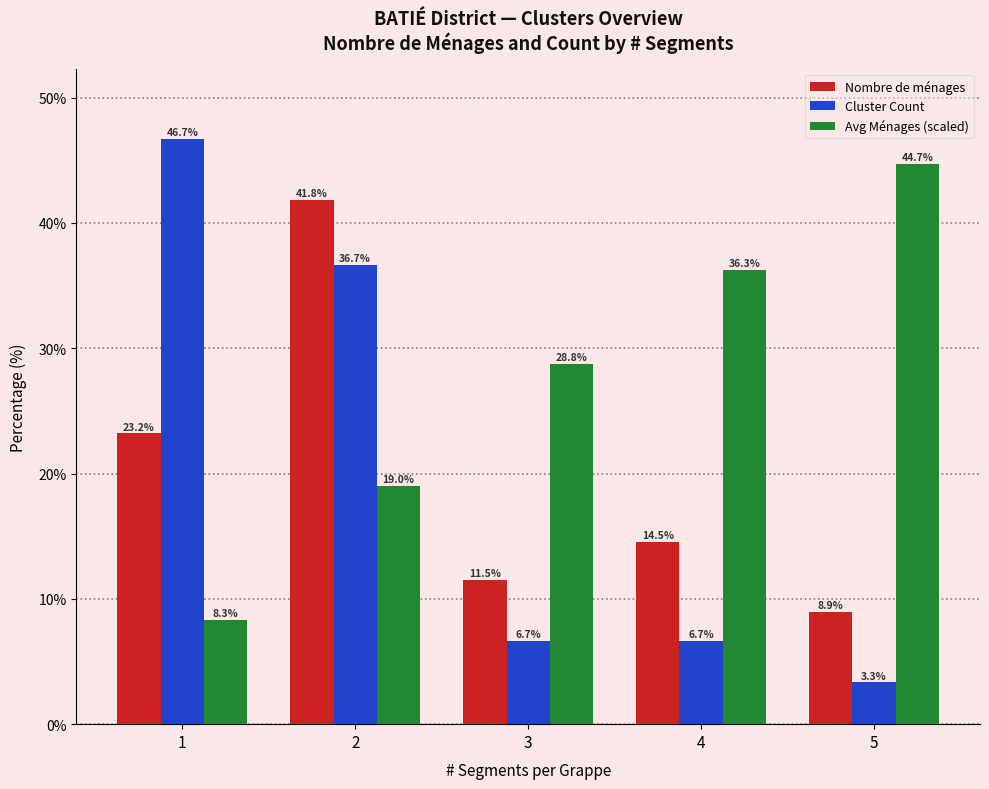

What is the spread (max minus min) of values at 3?

22.1